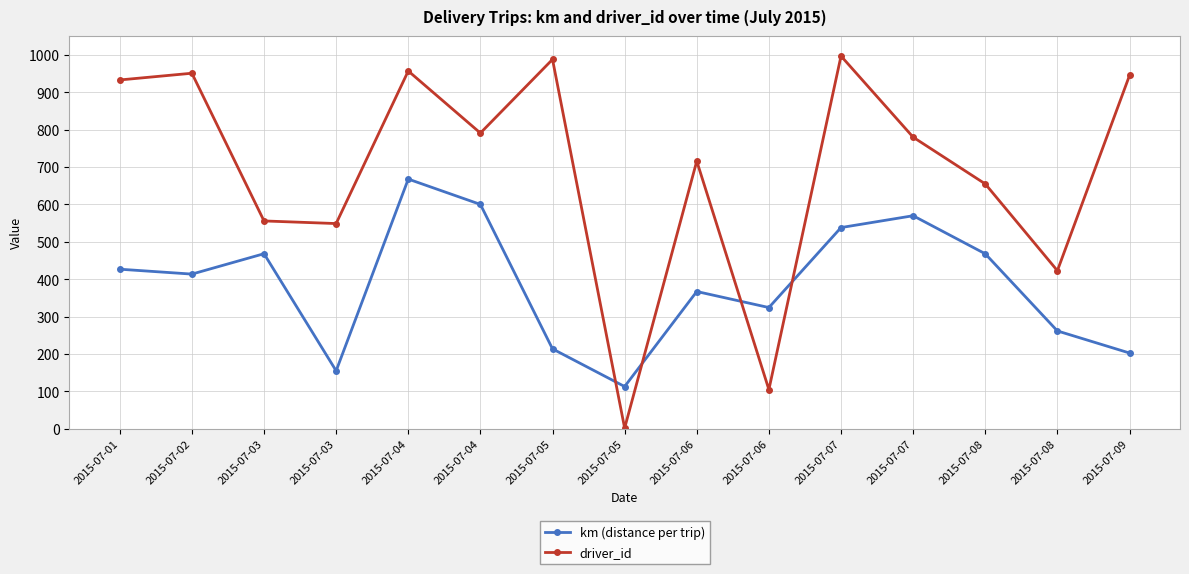

Reading left to right, extract all data points from this chart.

km (distance per trip): 2015-07-01=426.9	2015-07-02=413.8	2015-07-03=468.4	2015-07-03=155.2	2015-07-04=667.9	2015-07-04=600.2	2015-07-05=213.9	2015-07-05=113.1	2015-07-06=367.3	2015-07-06=324.4	2015-07-07=538.3	2015-07-07=569.9	2015-07-08=468.1	2015-07-08=261.8	2015-07-09=202.8
driver_id: 2015-07-01=933.0	2015-07-02=951.0	2015-07-03=556.0	2015-07-03=549.0	2015-07-04=957.0	2015-07-04=791.0	2015-07-05=988.0	2015-07-05=2.0	2015-07-06=716.0	2015-07-06=105.0	2015-07-07=997.0	2015-07-07=780.0	2015-07-08=655.0	2015-07-08=423.0	2015-07-09=945.0